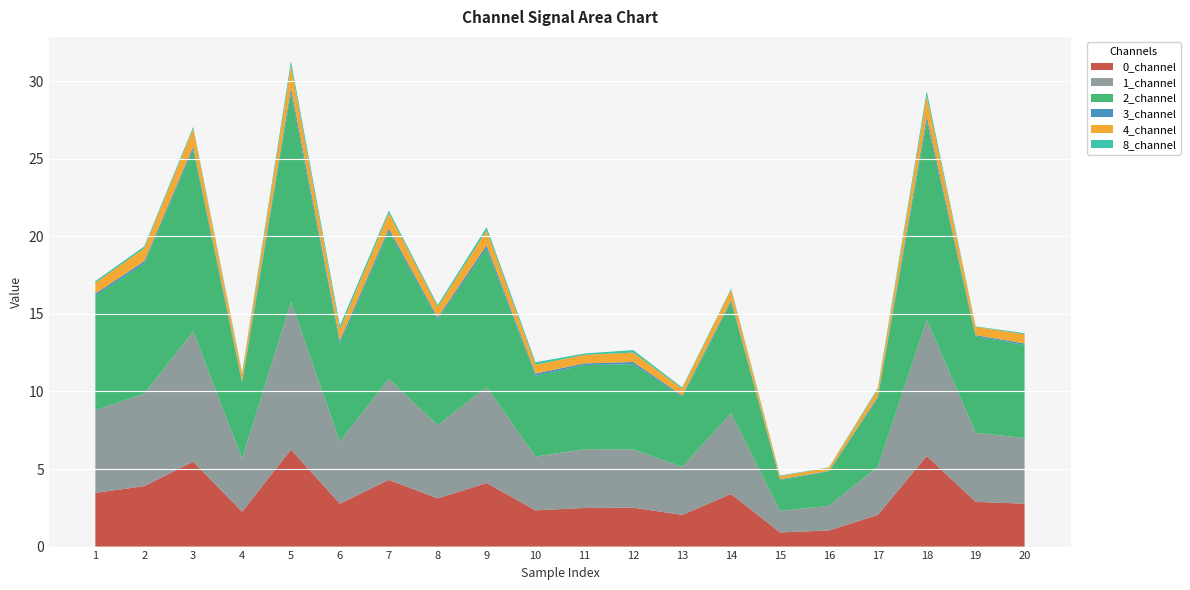

Reading right to left, what are all the values shown in this chart?

0_channel: 20=2.8	19=2.9	18=5.8	17=2.0	16=1.0	15=0.9	14=3.4	13=2.0	12=2.5	11=2.5	10=2.3	9=4.1	8=3.1	7=4.3	6=2.8	5=6.3	4=2.2	3=5.5	2=3.9	1=3.5
1_channel: 20=4.2	19=4.4	18=8.8	17=3.1	16=1.6	15=1.4	14=5.2	13=3.1	12=3.8	11=3.8	10=3.5	9=6.2	8=4.7	7=6.5	6=4.0	5=9.5	4=3.4	3=8.4	2=6.0	1=5.3
2_channel: 20=6.0	19=6.2	18=12.8	17=4.4	16=2.2	15=2.0	14=7.2	13=4.5	12=5.5	11=5.4	10=5.2	9=8.9	8=6.8	7=9.5	6=6.3	5=13.5	4=4.9	3=11.7	2=8.4	1=7.4
3_channel: 20=0.1	19=0.1	18=0.3	17=0.1	16=0.0	15=0.0	14=0.1	13=0.1	12=0.1	11=0.1	10=0.1	9=0.2	8=0.1	7=0.2	6=0.2	5=0.3	4=0.1	3=0.2	2=0.2	1=0.1
4_channel: 20=0.6	19=0.5	18=1.3	17=0.5	16=0.2	15=0.2	14=0.7	13=0.4	12=0.6	11=0.5	10=0.6	9=1.0	8=0.7	7=1.0	6=0.7	5=1.4	4=0.5	3=1.2	2=0.8	1=0.7
8_channel: 20=0.1	19=0.0	18=0.3	17=0.1	16=0.0	15=0.0	14=0.1	13=0.1	12=0.2	11=0.1	10=0.2	9=0.2	8=0.1	7=0.2	6=0.2	5=0.3	4=0.1	3=0.1	2=0.1	1=0.1